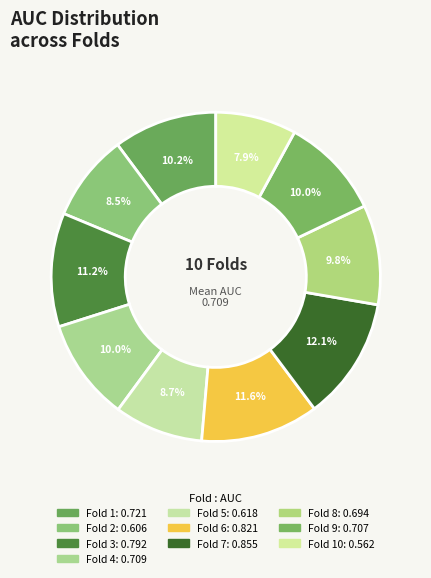

Which slice is the largest?

Fold 7